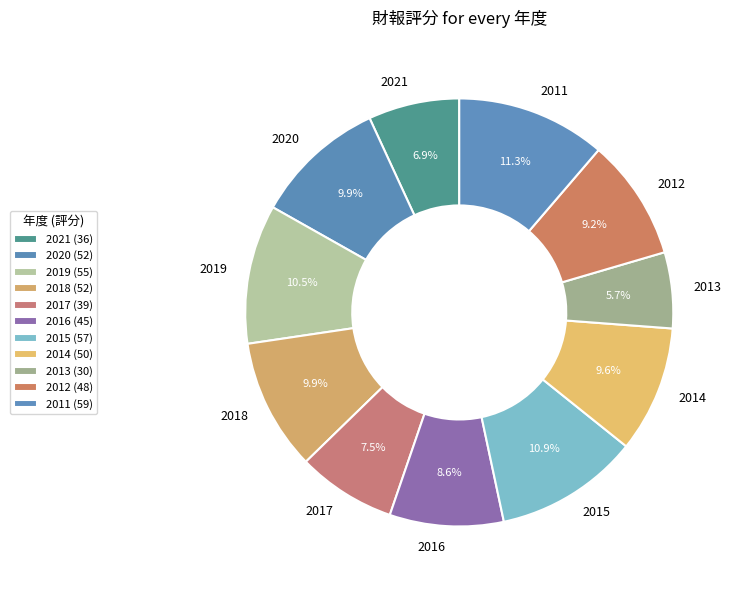

What is the ratio of the value at 2016 to the value at 2020?

0.9